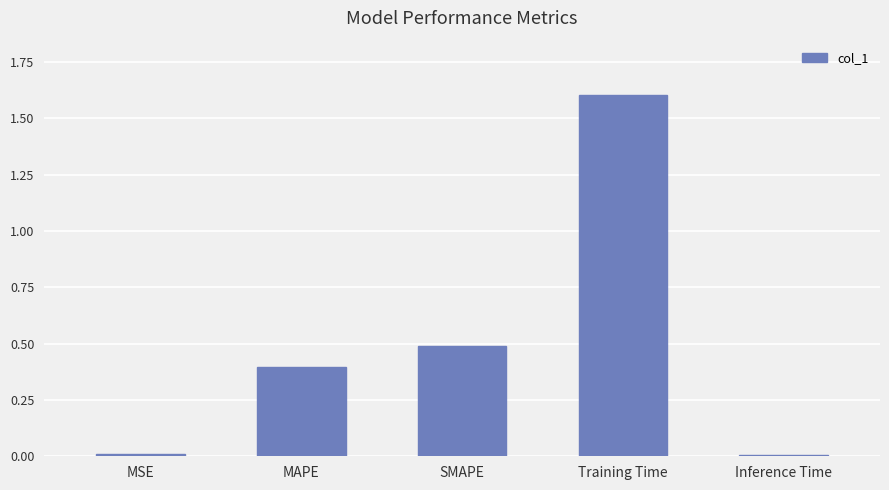

What position from the right is SMAPE?

3